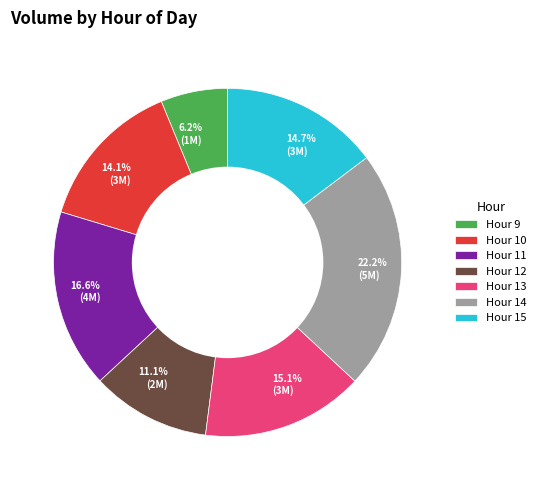

What percentage is NOT represented by 6.2% (1M)?

93.8%